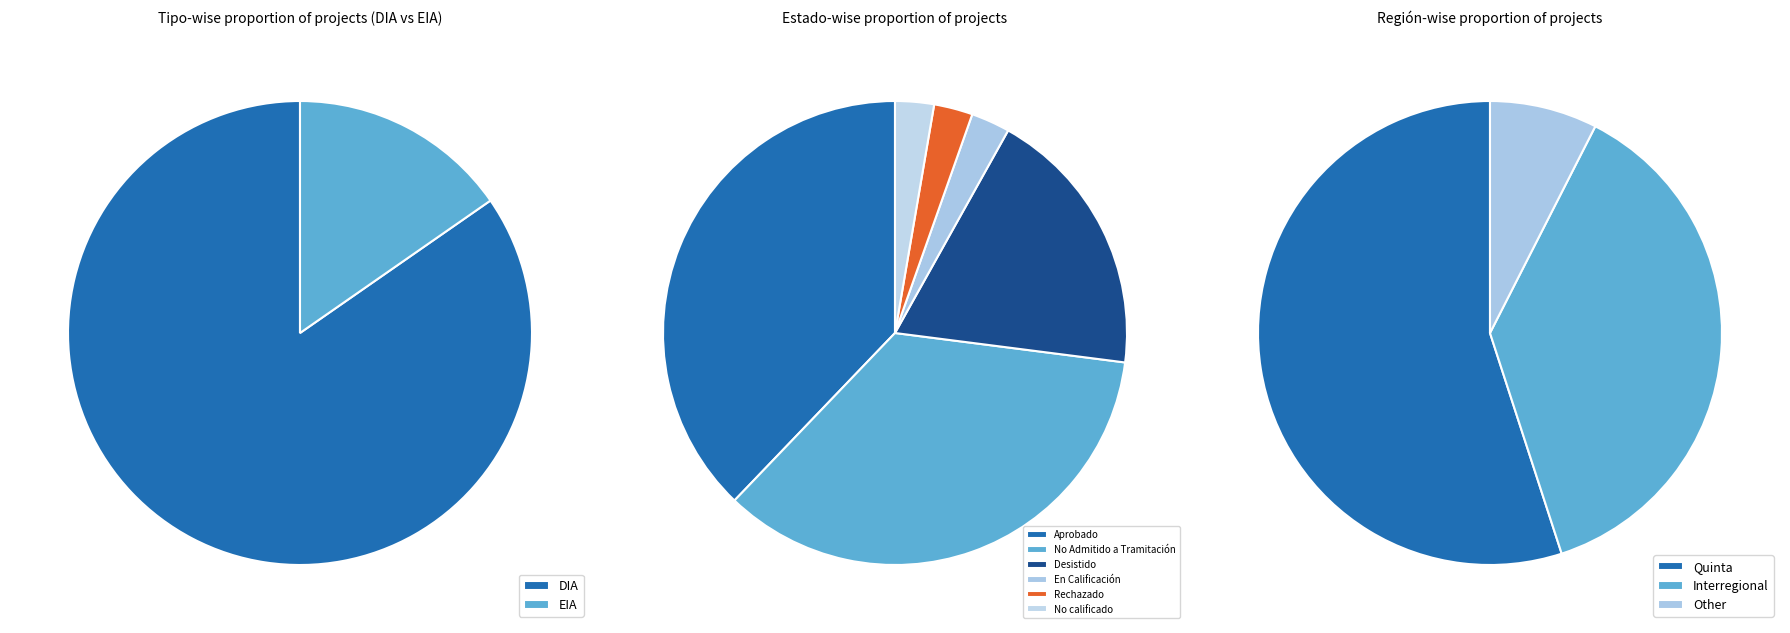

What is the change in value from DIA to EIA?

-44